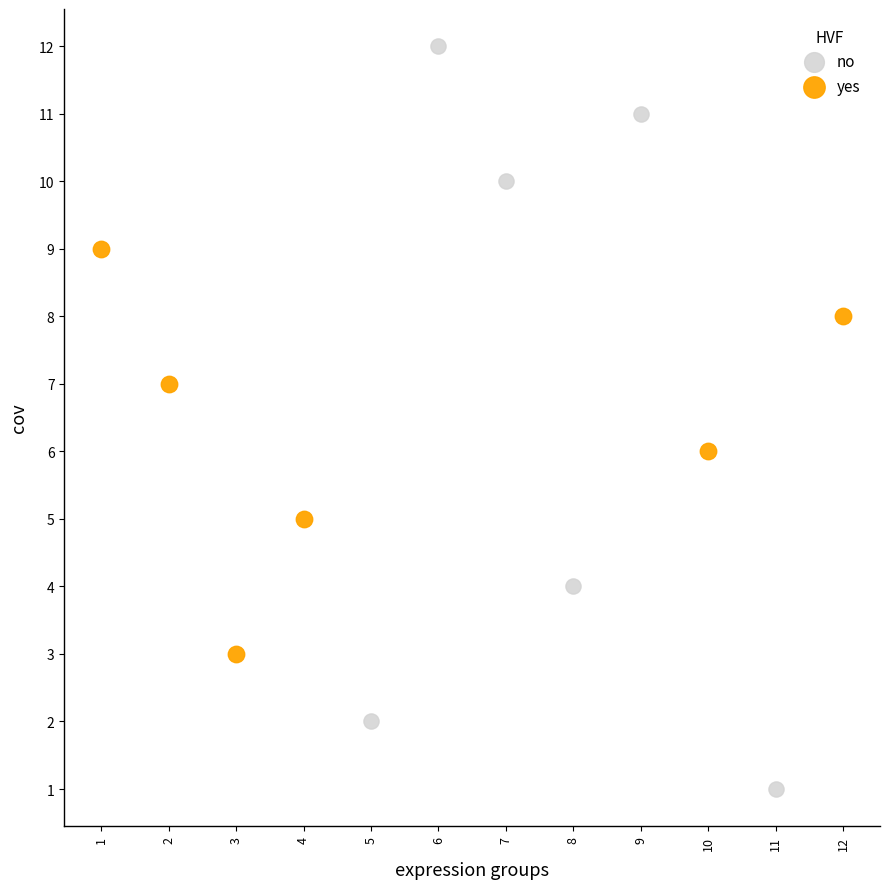

Which series has the largest Y range (max minus min)?

no